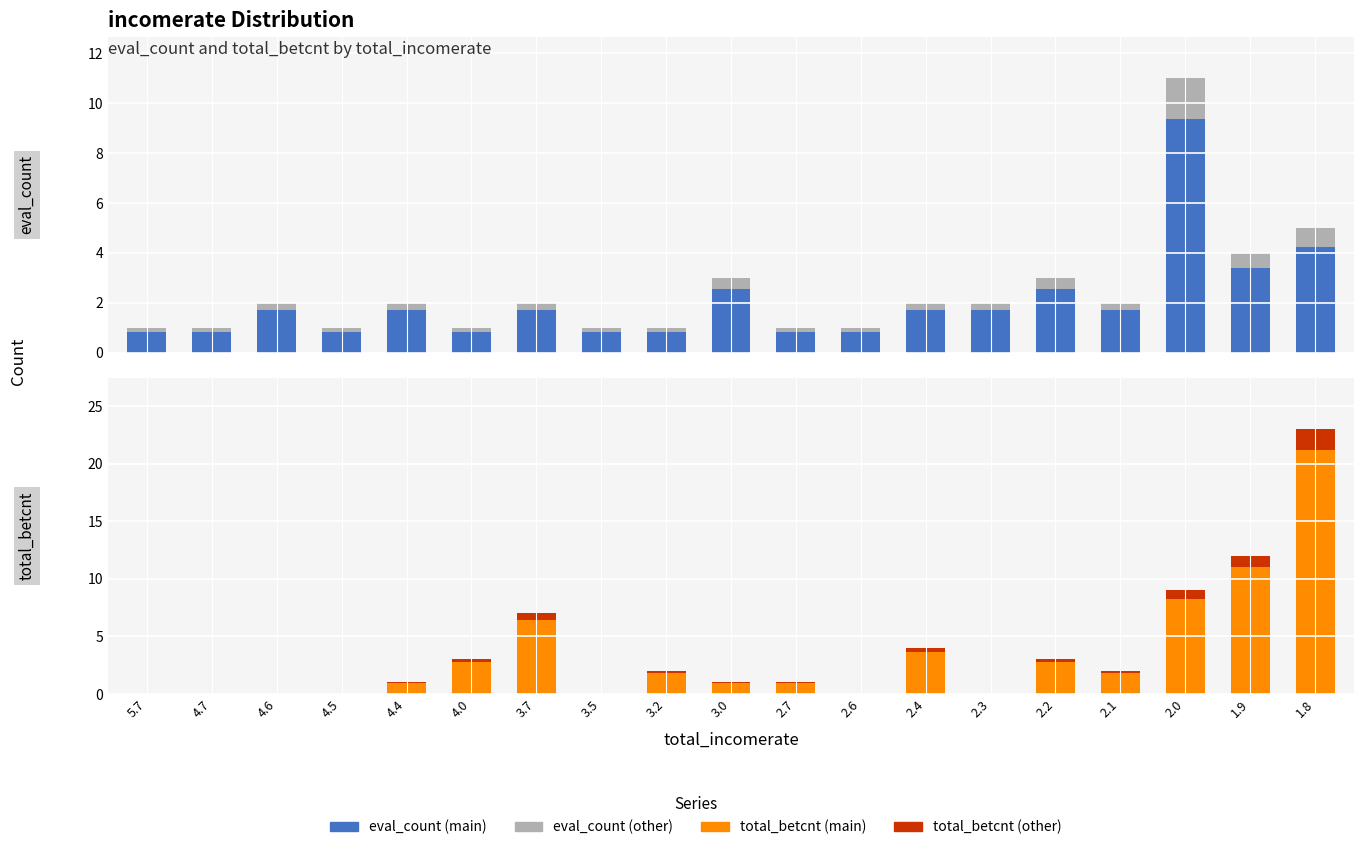

What position from the right is 3.5?

12